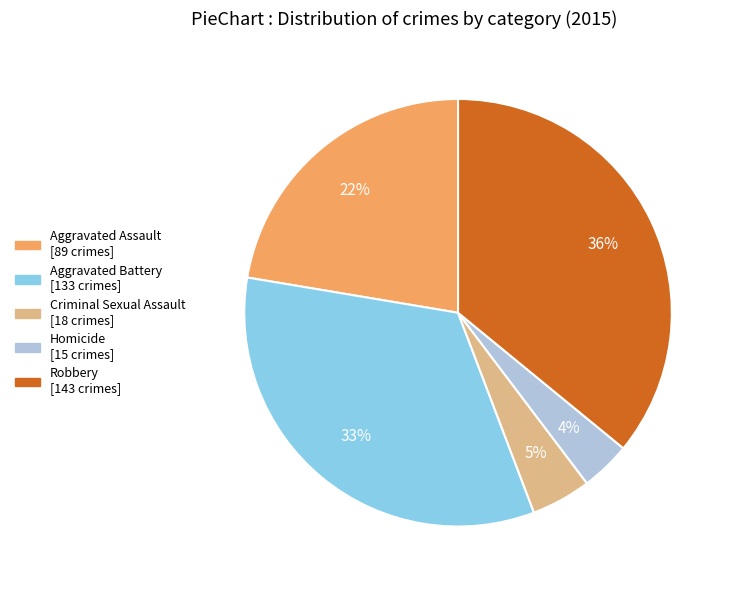

How many slices are in this pie chart?

5